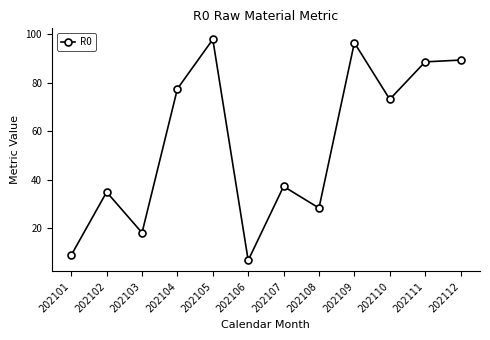

What is the value of the 9th point from the left?

96.6